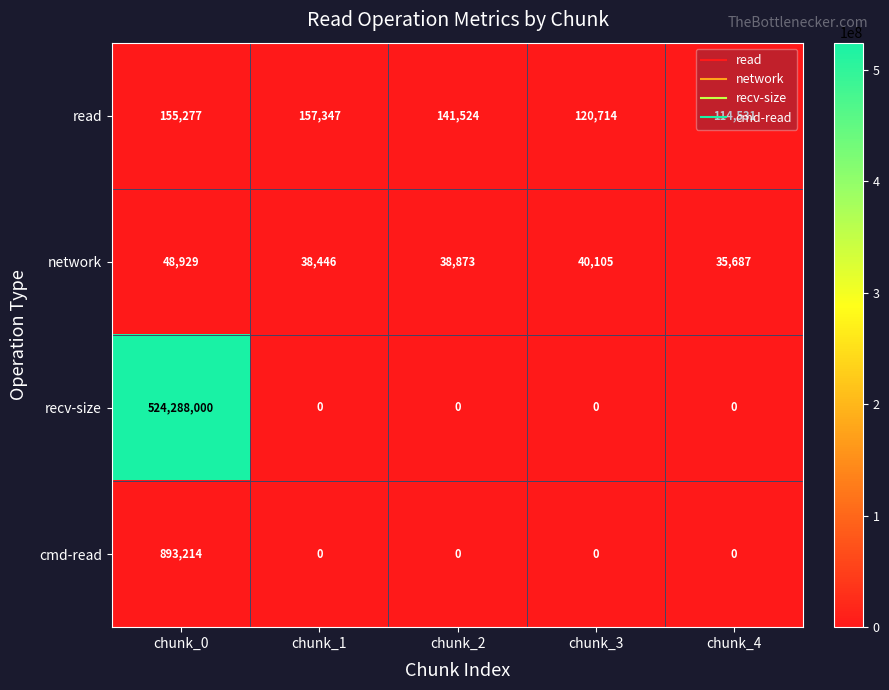

Which series has the largest total across all categories?

recv-size